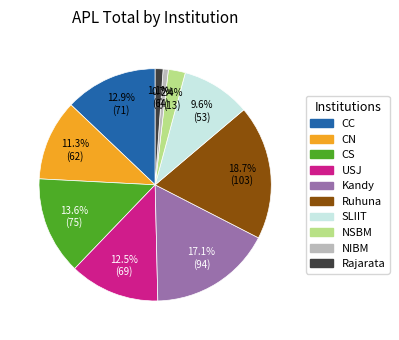

How many segments does this pie chart have?

10